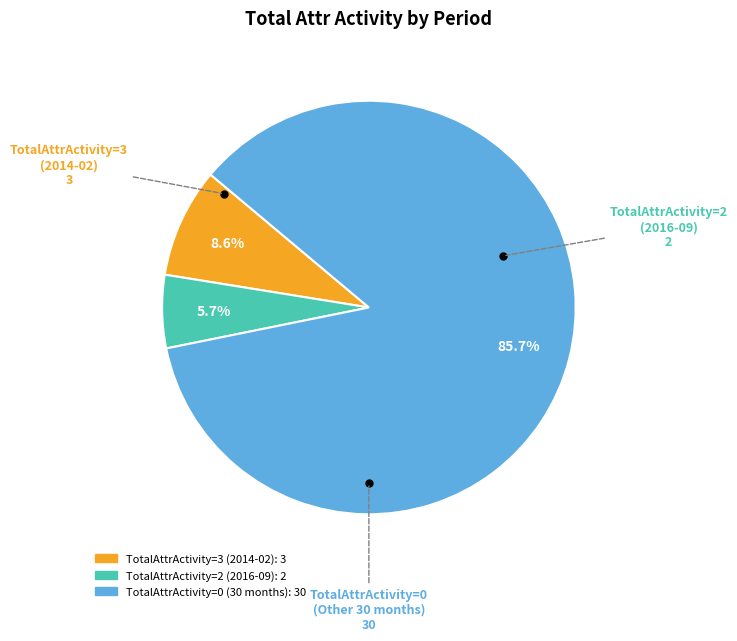

Does any single category account for the majority?

Yes